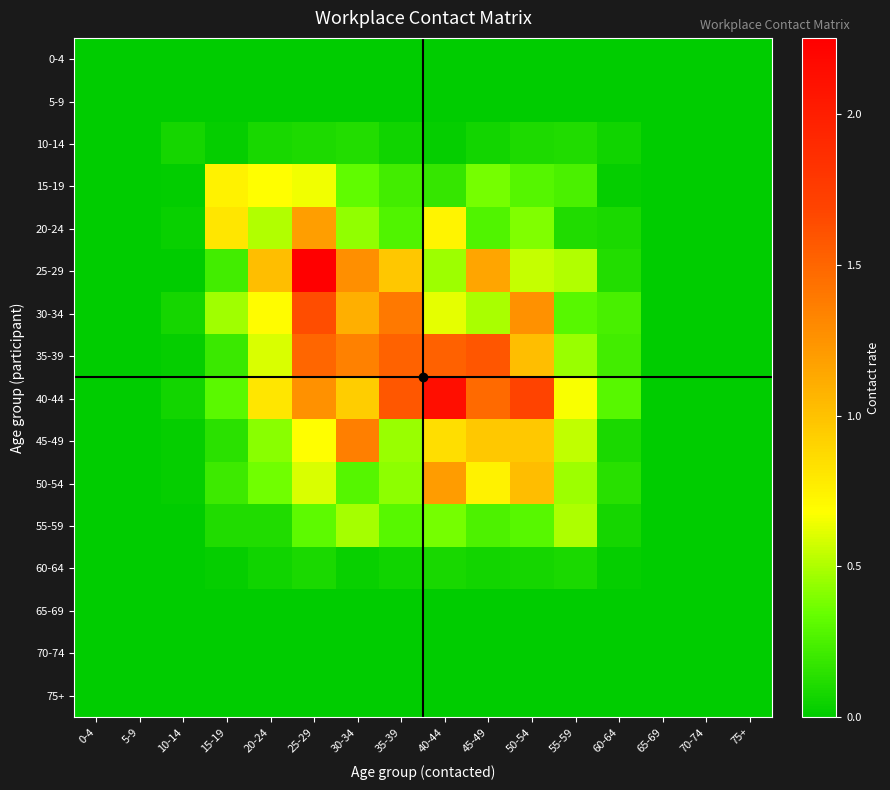

Reading left to right, what are all the values shown in this chart?

0-4: 0-4=0.0	5-9=0.0	10-14=0.0	15-19=0.0	20-24=0.0	25-29=0.0	30-34=0.0	35-39=0.0	40-44=0.0	45-49=0.0	50-54=0.0	55-59=0.0	60-64=0.0	65-69=0.0	70-74=0.0	75+=0.0
5-9: 0-4=0.0	5-9=0.0	10-14=0.0	15-19=0.0	20-24=0.0	25-29=0.0	30-34=0.0	35-39=0.0	40-44=0.0	45-49=0.0	50-54=0.0	55-59=0.0	60-64=0.0	65-69=0.0	70-74=0.0	75+=0.0
10-14: 0-4=0.0	5-9=0.0	10-14=0.1	15-19=0.0	20-24=0.1	25-29=0.1	30-34=0.1	35-39=0.1	40-44=0.0	45-49=0.1	50-54=0.1	55-59=0.1	60-64=0.1	65-69=0.0	70-74=0.0	75+=0.0
15-19: 0-4=0.0	5-9=0.0	10-14=0.0	15-19=0.7	20-24=0.7	25-29=0.7	30-34=0.3	35-39=0.2	40-44=0.2	45-49=0.4	50-54=0.3	55-59=0.3	60-64=0.0	65-69=0.0	70-74=0.0	75+=0.0
20-24: 0-4=0.0	5-9=0.0	10-14=0.0	15-19=0.8	20-24=0.5	25-29=1.2	30-34=0.4	35-39=0.3	40-44=0.7	45-49=0.3	50-54=0.4	55-59=0.1	60-64=0.1	65-69=0.0	70-74=0.0	75+=0.0
25-29: 0-4=0.0	5-9=0.0	10-14=0.0	15-19=0.2	20-24=1.0	25-29=2.3	30-34=1.3	35-39=1.0	40-44=0.5	45-49=1.2	50-54=0.5	55-59=0.5	60-64=0.1	65-69=0.0	70-74=0.0	75+=0.0
30-34: 0-4=0.0	5-9=0.0	10-14=0.1	15-19=0.5	20-24=0.7	25-29=1.6	30-34=1.1	35-39=1.4	40-44=0.6	45-49=0.5	50-54=1.3	55-59=0.3	60-64=0.2	65-69=0.0	70-74=0.0	75+=0.0
35-39: 0-4=0.0	5-9=0.0	10-14=0.0	15-19=0.2	20-24=0.6	25-29=1.5	30-34=1.3	35-39=1.5	40-44=1.5	45-49=1.6	50-54=1.0	55-59=0.5	60-64=0.2	65-69=0.0	70-74=0.0	75+=0.0
40-44: 0-4=0.0	5-9=0.0	10-14=0.1	15-19=0.3	20-24=0.8	25-29=1.3	30-34=0.9	35-39=1.6	40-44=2.1	45-49=1.5	50-54=1.7	55-59=0.7	60-64=0.3	65-69=0.0	70-74=0.0	75+=0.0
45-49: 0-4=0.0	5-9=0.0	10-14=0.0	15-19=0.1	20-24=0.4	25-29=0.7	30-34=1.4	35-39=0.5	40-44=0.9	45-49=1.0	50-54=1.0	55-59=0.5	60-64=0.1	65-69=0.0	70-74=0.0	75+=0.0
50-54: 0-4=0.0	5-9=0.0	10-14=0.0	15-19=0.2	20-24=0.4	25-29=0.6	30-34=0.3	35-39=0.4	40-44=1.2	45-49=0.7	50-54=1.0	55-59=0.5	60-64=0.1	65-69=0.0	70-74=0.0	75+=0.0
55-59: 0-4=0.0	5-9=0.0	10-14=0.0	15-19=0.1	20-24=0.1	25-29=0.3	30-34=0.5	35-39=0.3	40-44=0.4	45-49=0.3	50-54=0.3	55-59=0.5	60-64=0.1	65-69=0.0	70-74=0.0	75+=0.0
60-64: 0-4=0.0	5-9=0.0	10-14=0.0	15-19=0.0	20-24=0.1	25-29=0.1	30-34=0.0	35-39=0.1	40-44=0.1	45-49=0.1	50-54=0.1	55-59=0.1	60-64=0.0	65-69=0.0	70-74=0.0	75+=0.0
65-69: 0-4=0.0	5-9=0.0	10-14=0.0	15-19=0.0	20-24=0.0	25-29=0.0	30-34=0.0	35-39=0.0	40-44=0.0	45-49=0.0	50-54=0.0	55-59=0.0	60-64=0.0	65-69=0.0	70-74=0.0	75+=0.0
70-74: 0-4=0.0	5-9=0.0	10-14=0.0	15-19=0.0	20-24=0.0	25-29=0.0	30-34=0.0	35-39=0.0	40-44=0.0	45-49=0.0	50-54=0.0	55-59=0.0	60-64=0.0	65-69=0.0	70-74=0.0	75+=0.0
75+: 0-4=0.0	5-9=0.0	10-14=0.0	15-19=0.0	20-24=0.0	25-29=0.0	30-34=0.0	35-39=0.0	40-44=0.0	45-49=0.0	50-54=0.0	55-59=0.0	60-64=0.0	65-69=0.0	70-74=0.0	75+=0.0